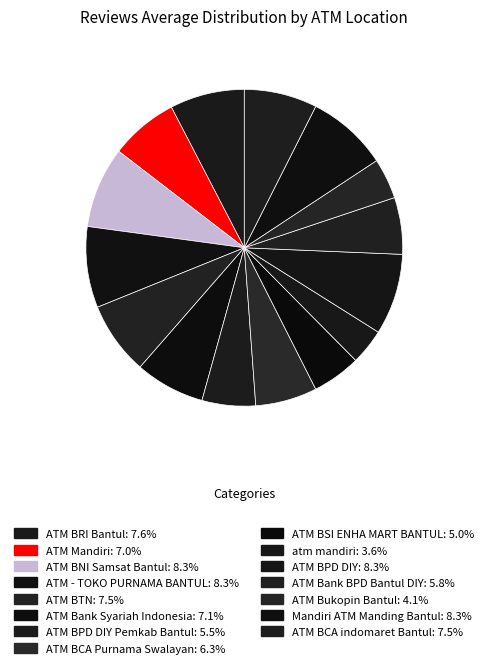

How many segments does this pie chart have?

15